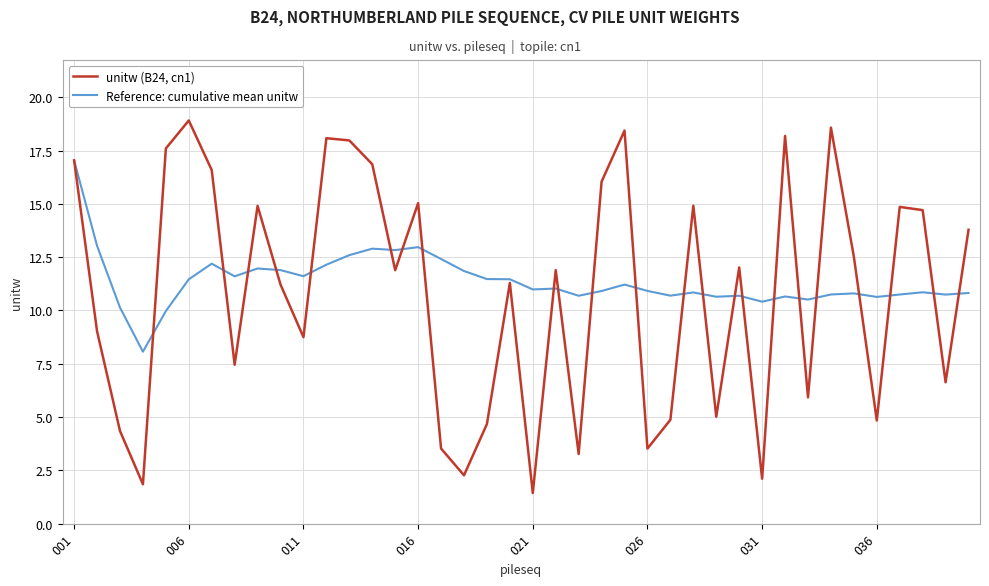

How many lines are shown in the chart?

2